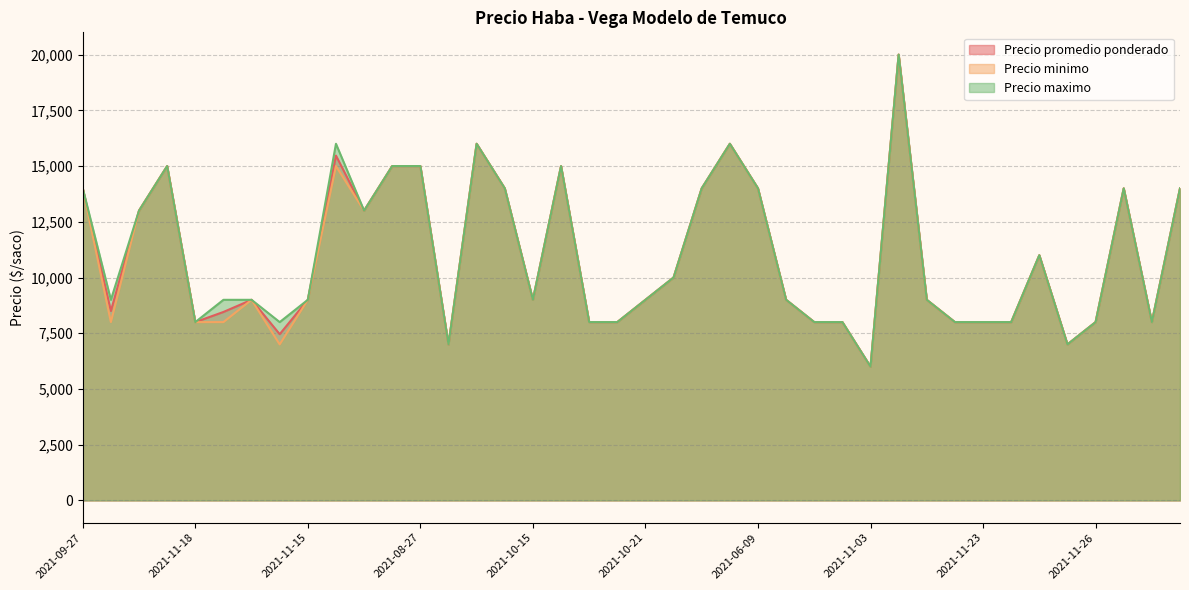

How many data points in Precio promedio ponderado are less than 9000?

16